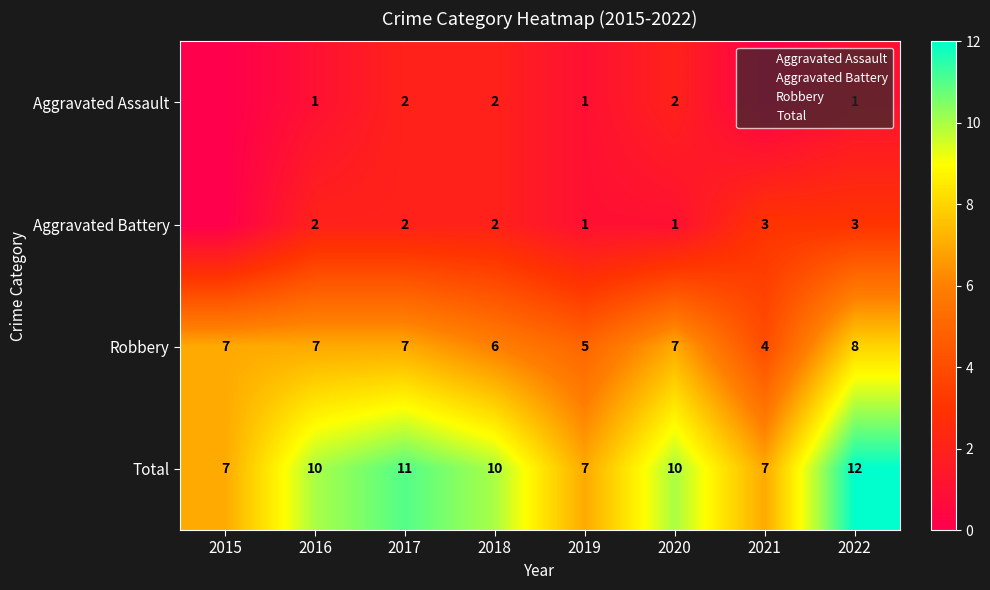

Count the Total values in the range 7 to 11.

7